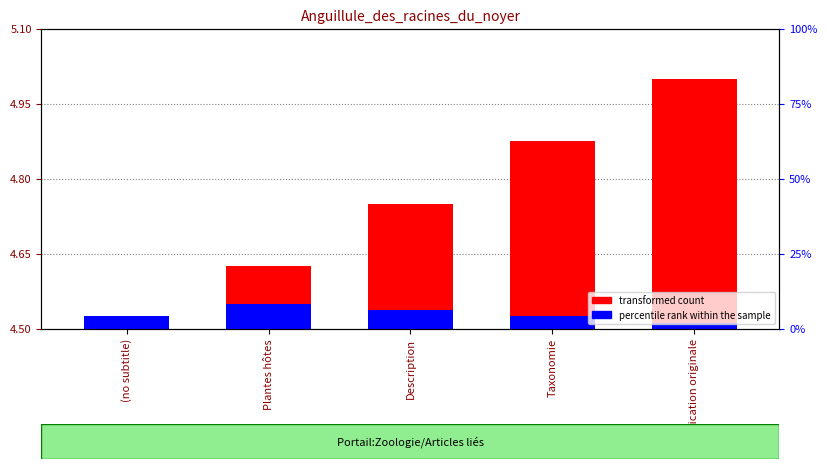

What is the label of the 5th bar from the left?

Publication originale